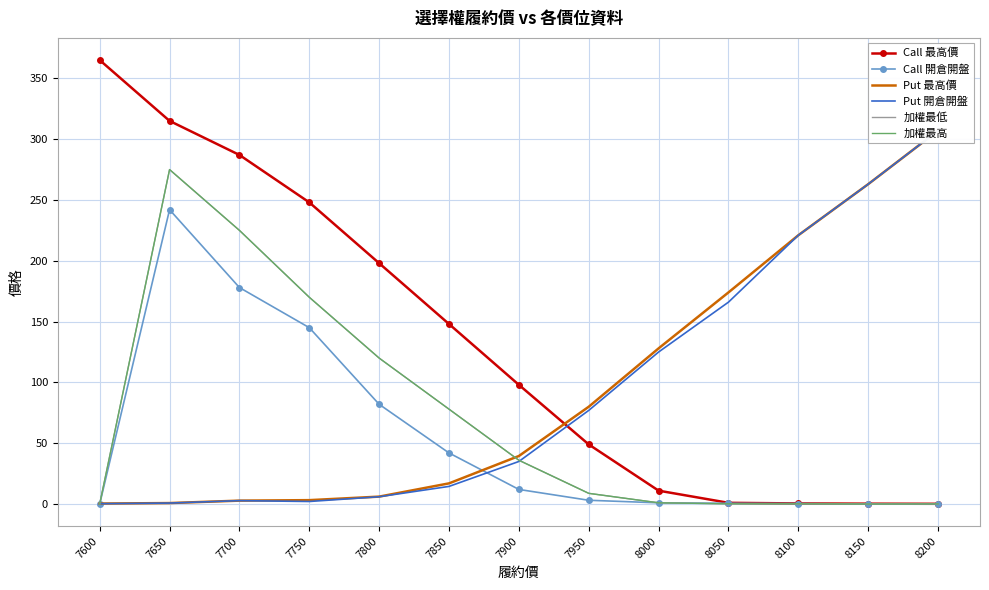

True or false: Call 最高價 and Put 最高價 cross at least once.

True